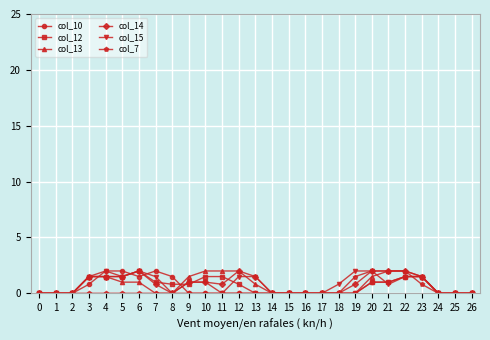

What is the difference between the maximum and minimum values in the col_10 series?

2.0